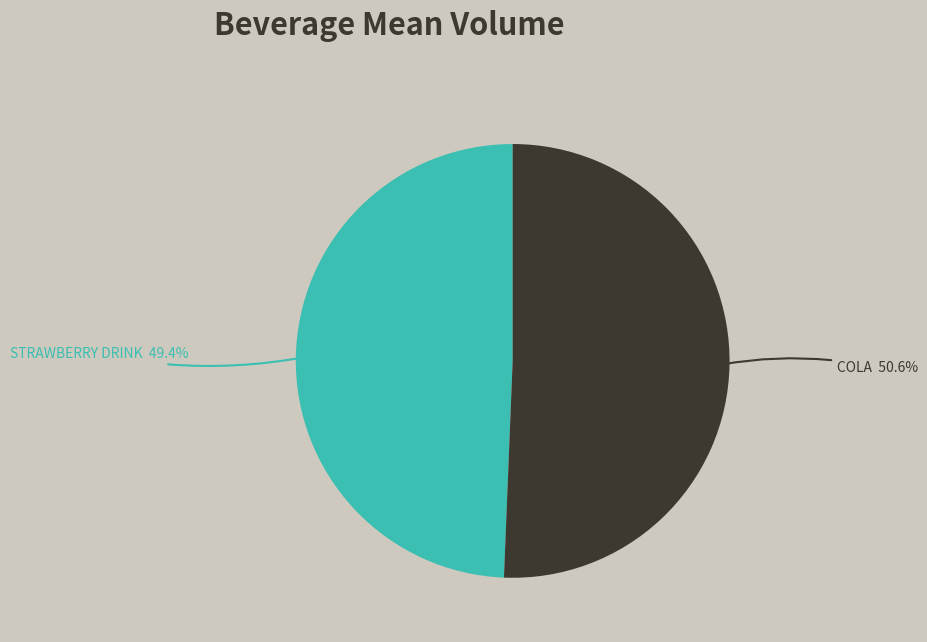

Is there any slice that represents more than half of the pie?

Yes